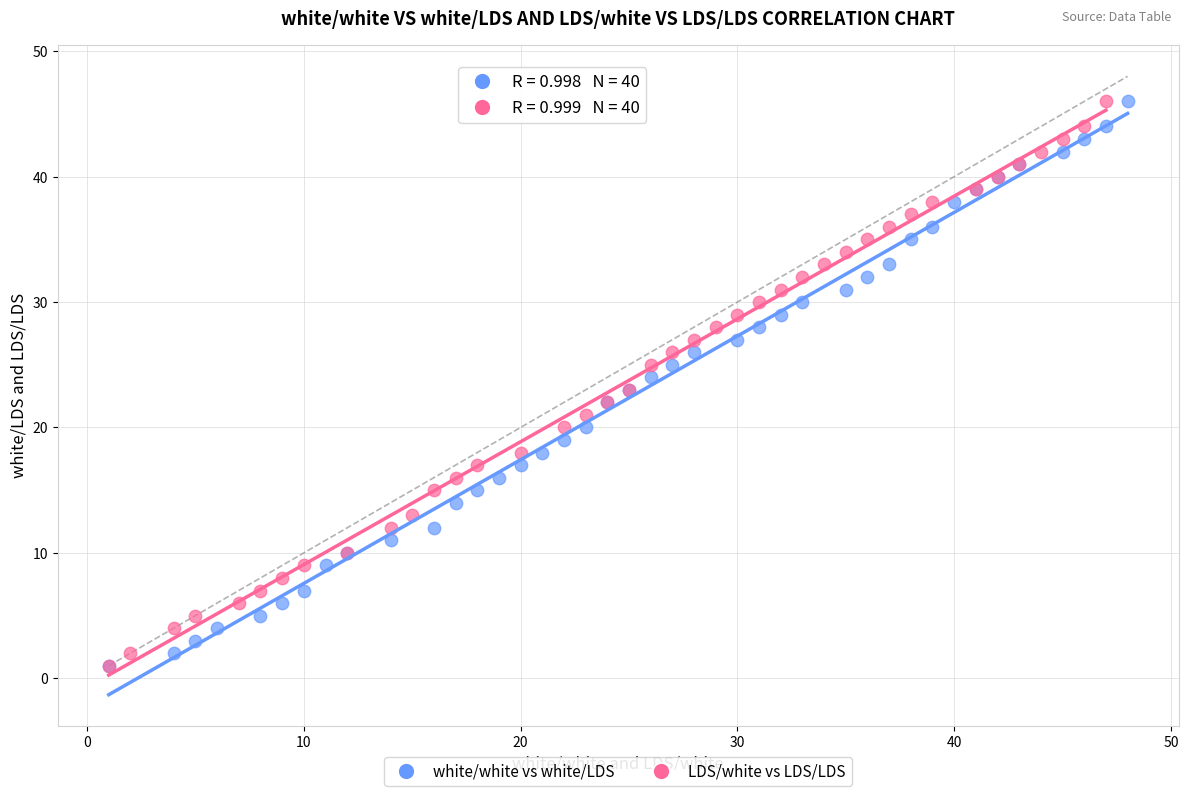

What are all the series names shown in the legend?

white/white vs white/LDS, LDS/white vs LDS/LDS